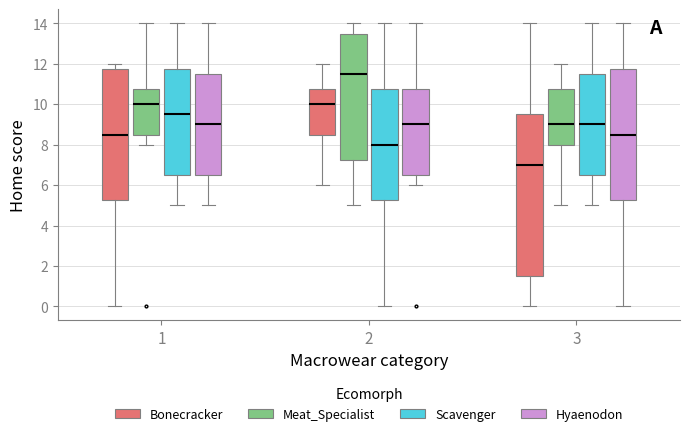

Reading left to right, read every box against the y-axis: the position of its median line, the range the box covers, and the ends of its whiskers. The values are not printed on the chart, so give them approximately, as read against the axis.

1 (Bonecracker): median 8.6, box 5.2 to 11.8, whiskers 0.0 to 12.0
1 (Meat_Specialist): median 10.0, box 8.6 to 10.8, whiskers 8.0 to 14.0
1 (Scavenger): median 9.6, box 6.6 to 11.8, whiskers 5.0 to 14.0
1 (Hyaenodon): median 9.0, box 6.6 to 11.6, whiskers 5.0 to 14.0
2 (Bonecracker): median 10.0, box 8.6 to 10.8, whiskers 6.0 to 12.0
2 (Meat_Specialist): median 11.6, box 7.2 to 13.6, whiskers 5.0 to 14.0
2 (Scavenger): median 8.0, box 5.2 to 10.8, whiskers 0.0 to 14.0
2 (Hyaenodon): median 9.0, box 6.6 to 10.8, whiskers 6.0 to 14.0
3 (Bonecracker): median 7.0, box 1.6 to 9.6, whiskers 0.0 to 14.0
3 (Meat_Specialist): median 9.0, box 8.0 to 10.8, whiskers 5.0 to 12.0
3 (Scavenger): median 9.0, box 6.6 to 11.6, whiskers 5.0 to 14.0
3 (Hyaenodon): median 8.6, box 5.2 to 11.8, whiskers 0.0 to 14.0